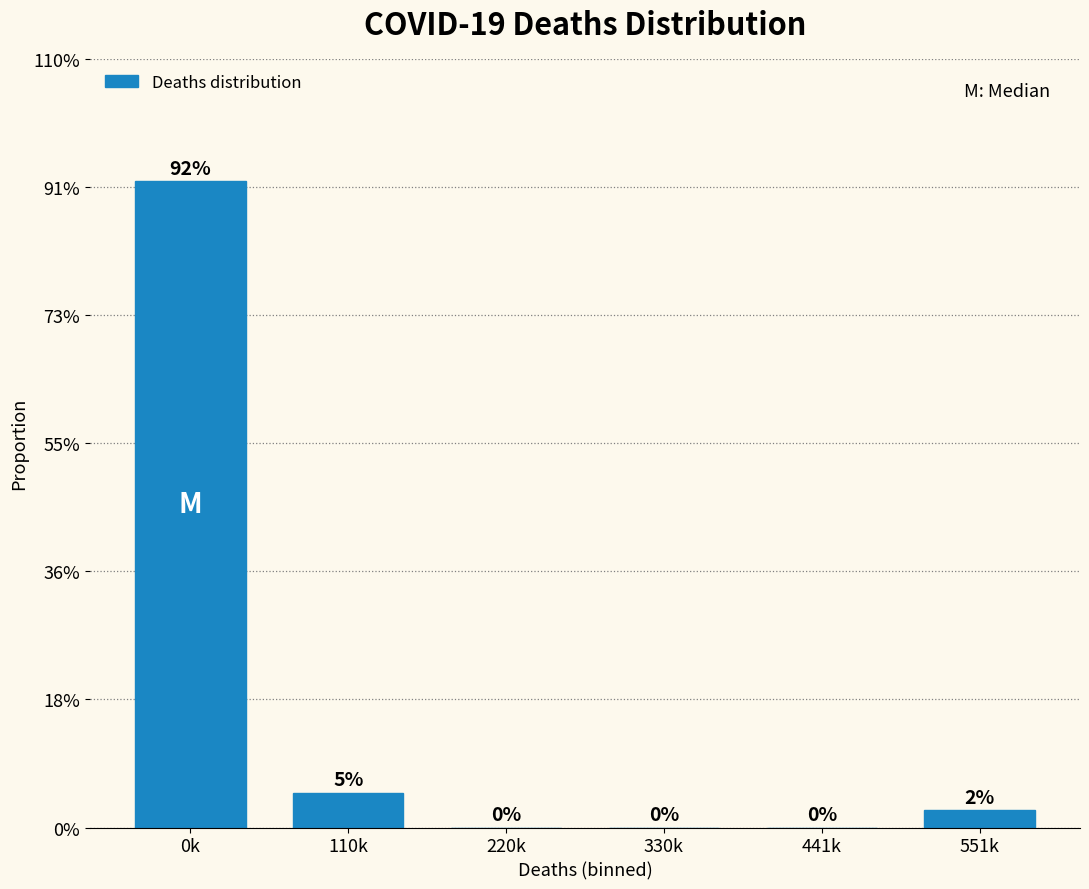

Are the bars horizontal?

No